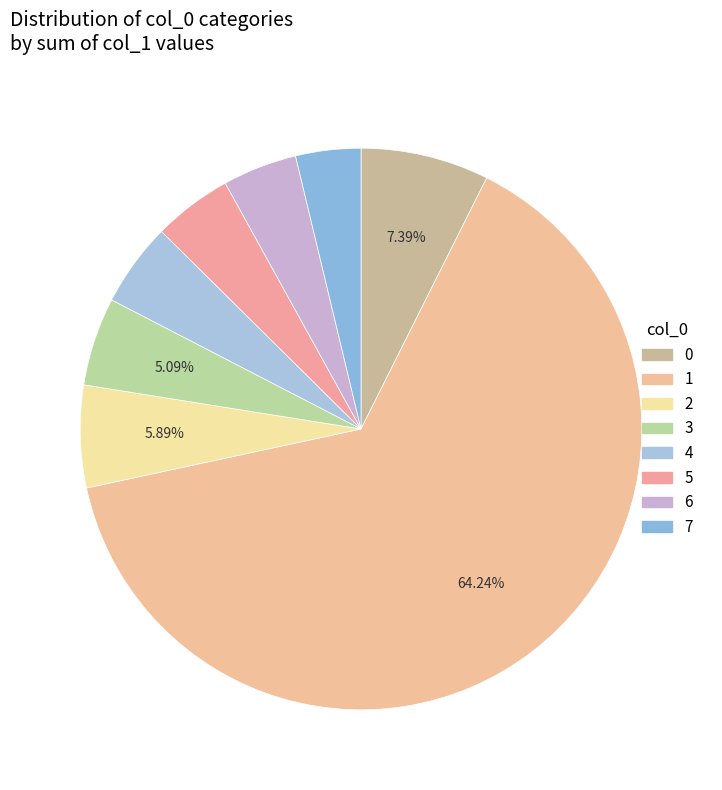

How many segments does this pie chart have?

8